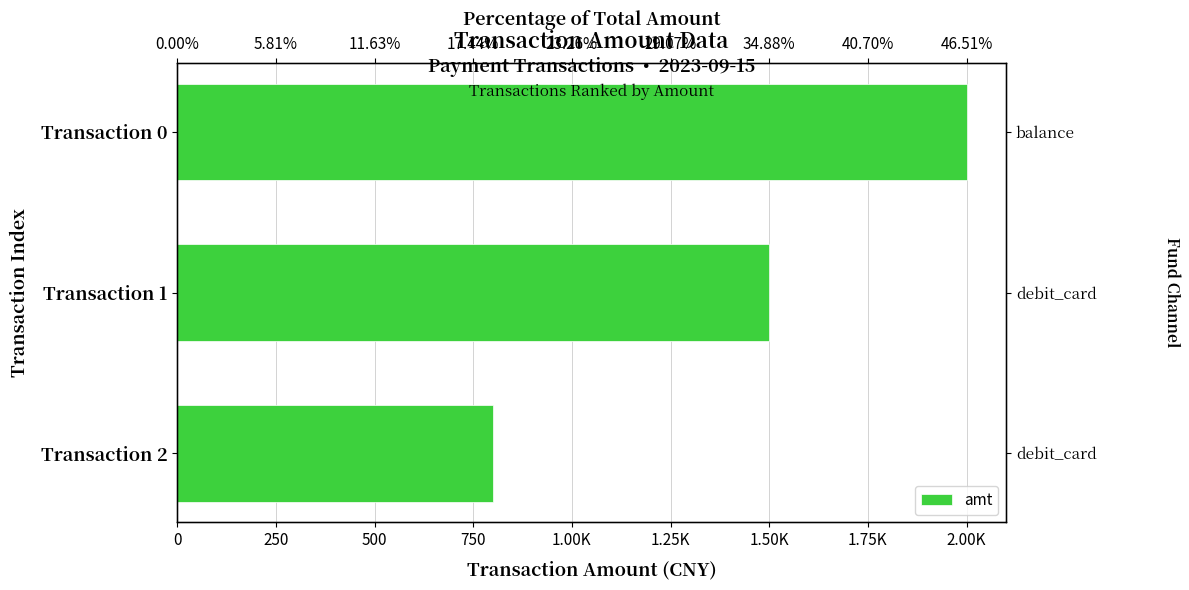

What is the difference between the values at Transaction 1 and Transaction 0?

500